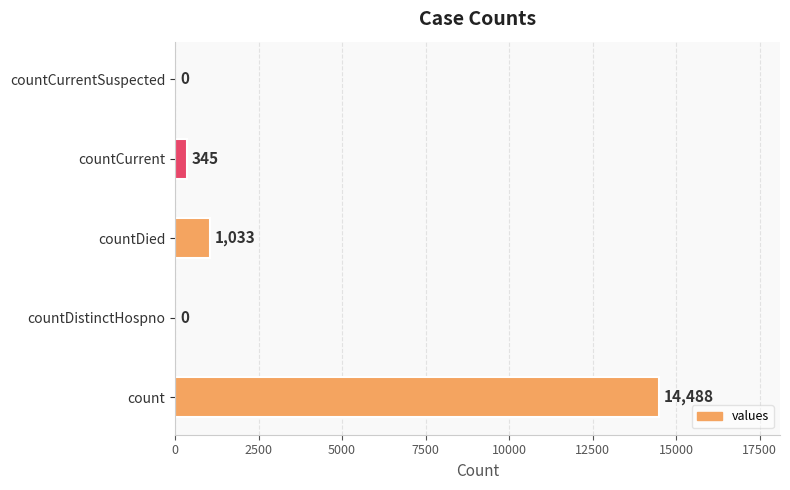

Reading bottom to top, extract all data points from this chart.

count=14488	countDistinctHospno=0	countDied=1033	countCurrent=345	countCurrentSuspected=0